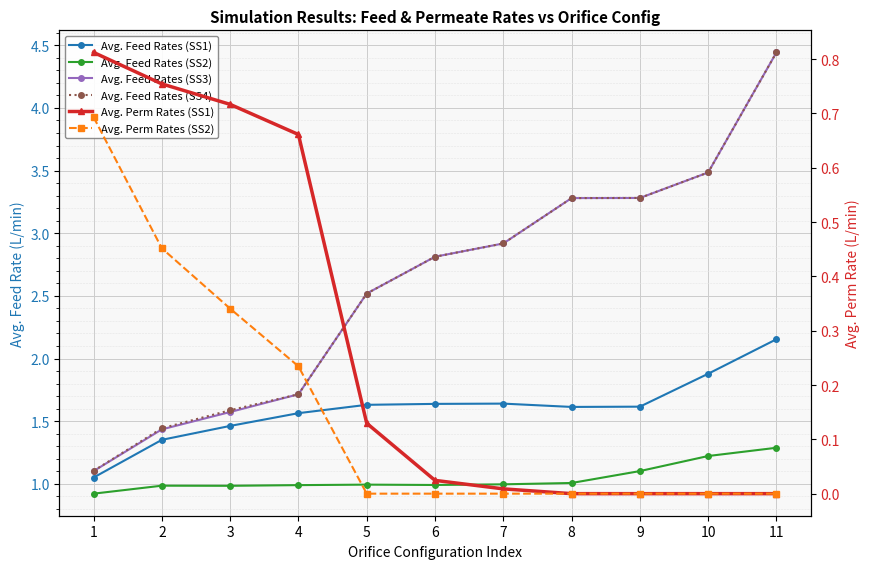

What is the value of the Avg. Feed Rates (SS4) point at the 11th from the left?

4.4